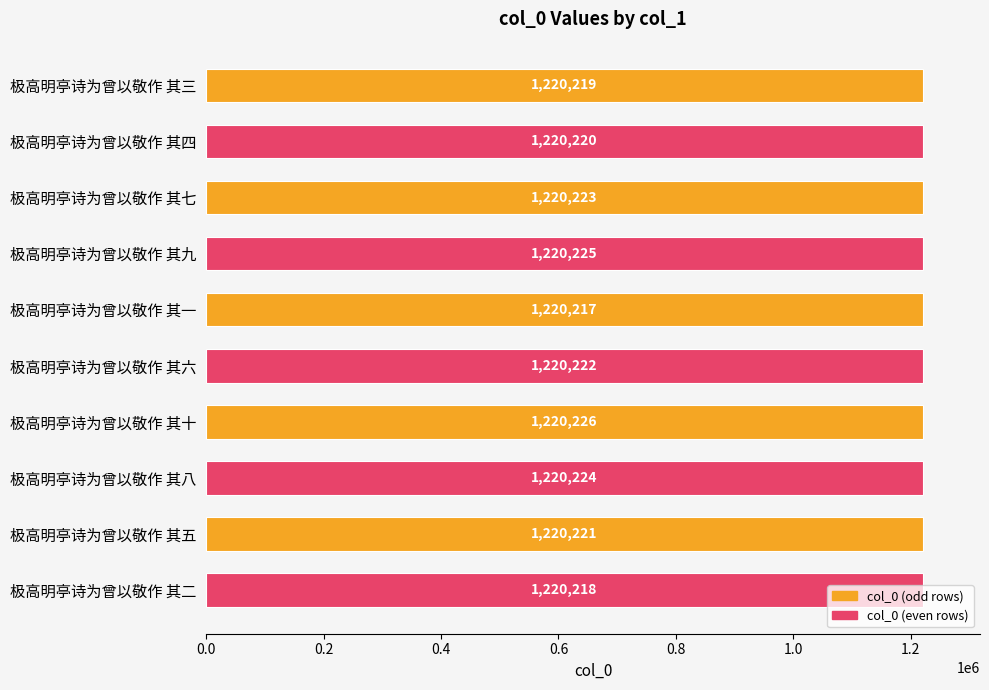

Rank the categories by value from lowest to highest.

极高明亭诗为曾以敬作 其一, 极高明亭诗为曾以敬作 其二, 极高明亭诗为曾以敬作 其三, 极高明亭诗为曾以敬作 其四, 极高明亭诗为曾以敬作 其五, 极高明亭诗为曾以敬作 其六, 极高明亭诗为曾以敬作 其七, 极高明亭诗为曾以敬作 其八, 极高明亭诗为曾以敬作 其九, 极高明亭诗为曾以敬作 其十